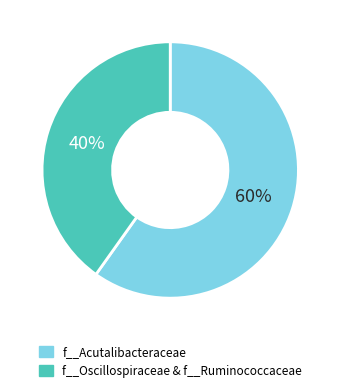

Does any single category account for the majority?

Yes